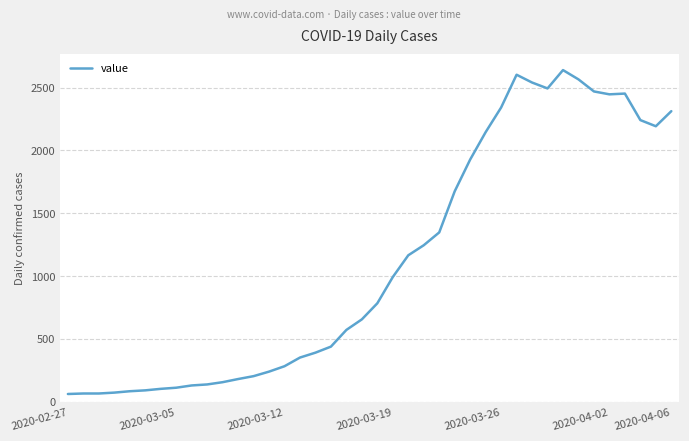

What is the greatest value displayed?

2639